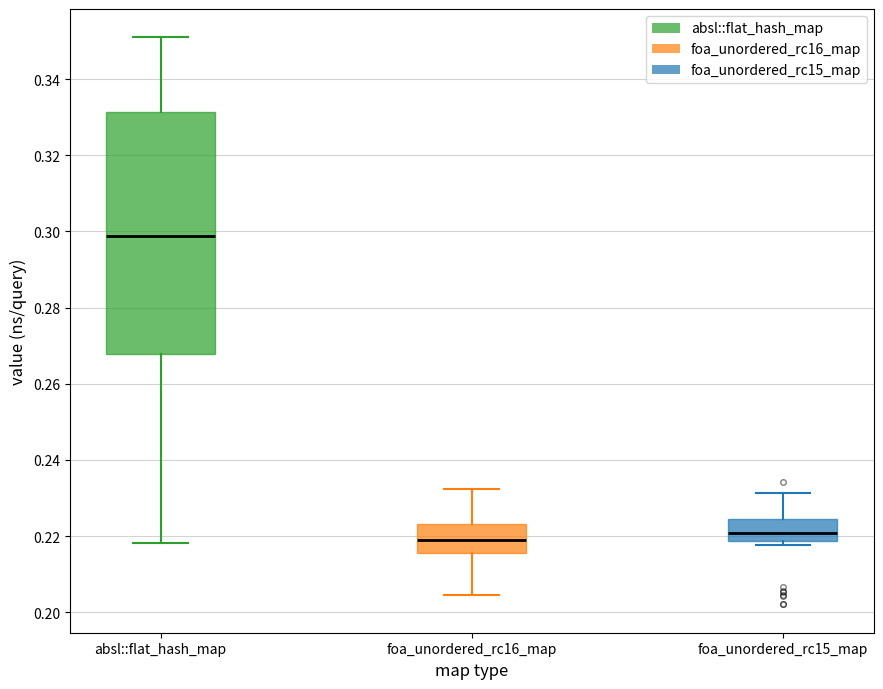

Where does the upper whisker of the box for foa_unordered_rc16_map end on the y-axis? The values are not printed on the chart, so give them approximately, as read against the axis.

0.232